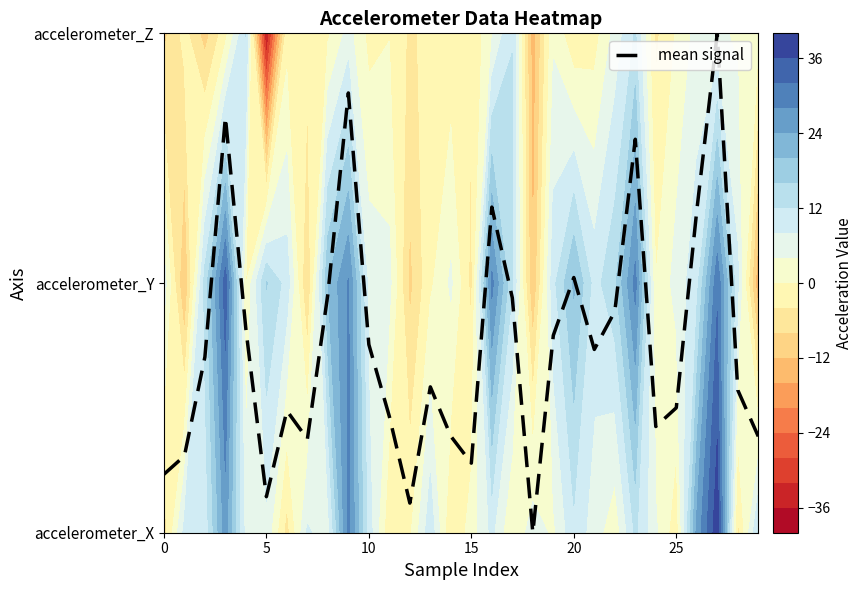

Where is the data nearest to the value 1?

20